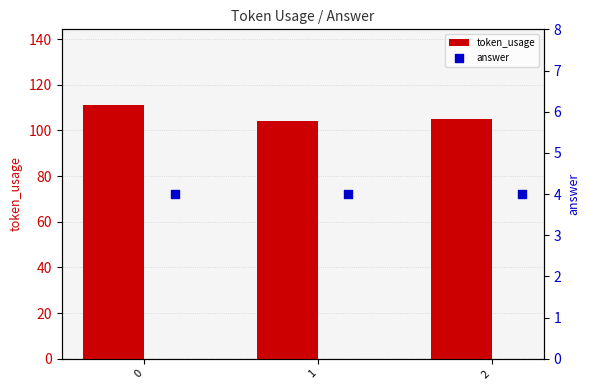

The token_usage series shows 198 at 0. True or false?

False